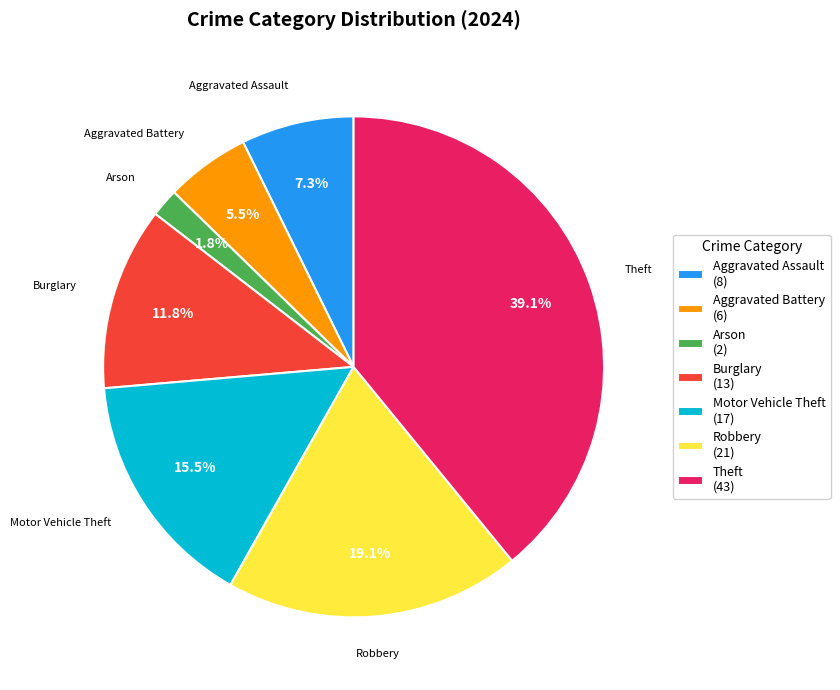

Which slice is the largest?

Theft (43)